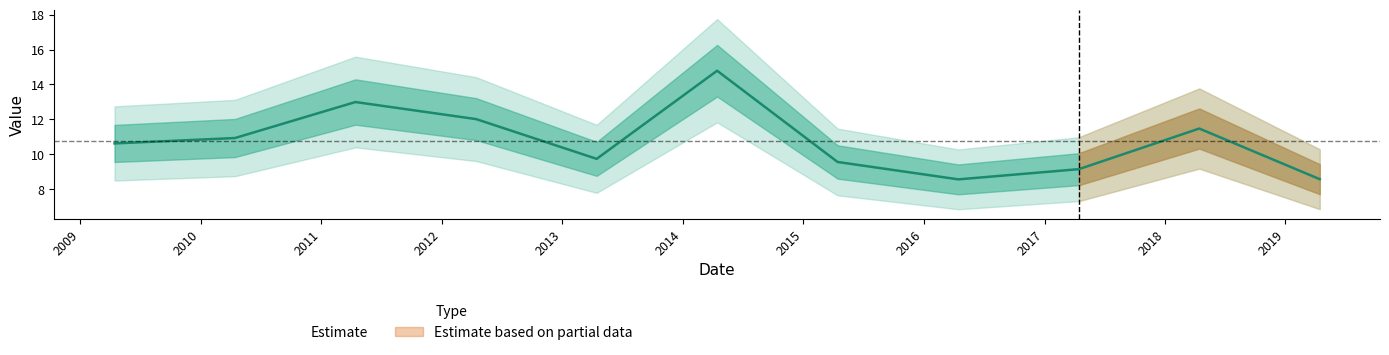

How many lines are shown in the chart?

1